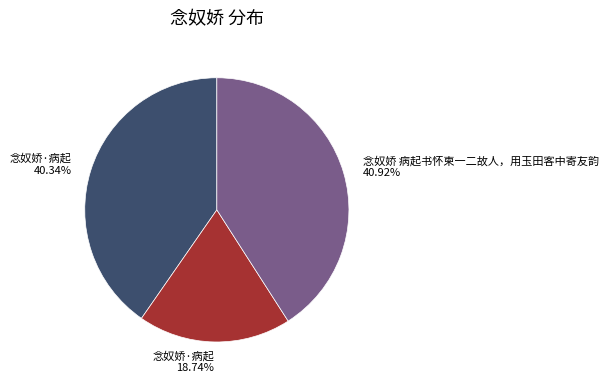

Which slice is the smallest?

念奴娇·病起 18.74%